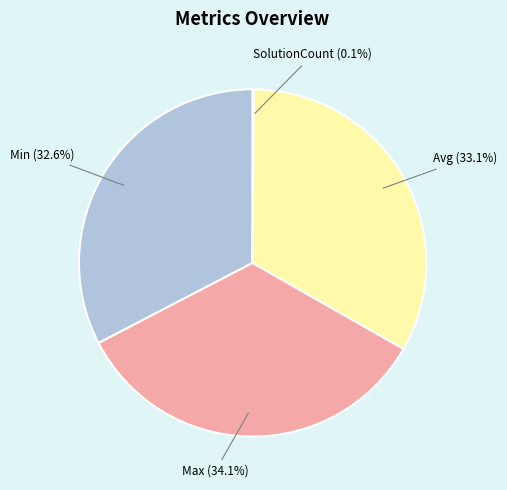

Is there a majority slice in this chart?

No